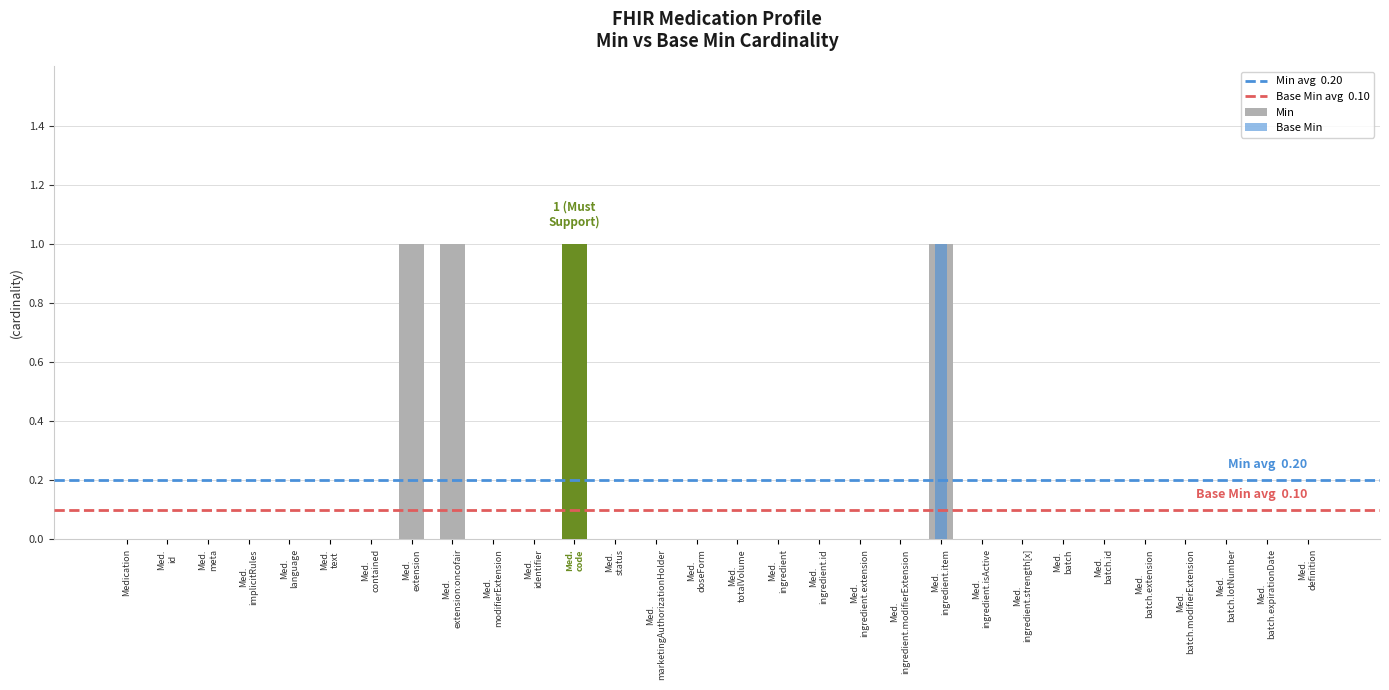

What is the difference between the maximum and second lowest values in the min series?

1